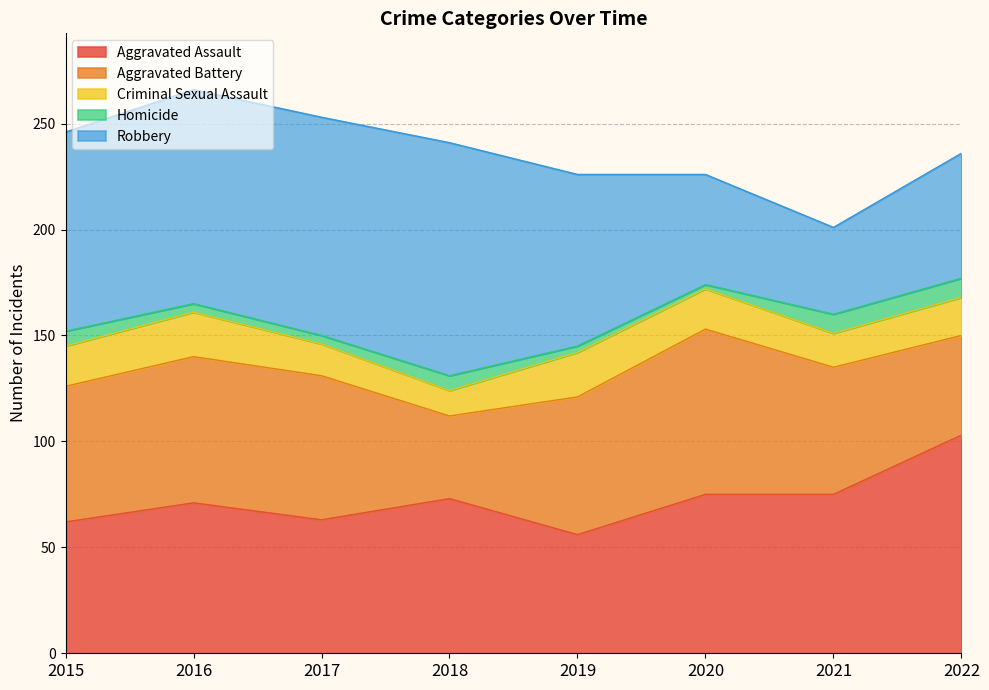

What is the total value across all series at 2019?

226